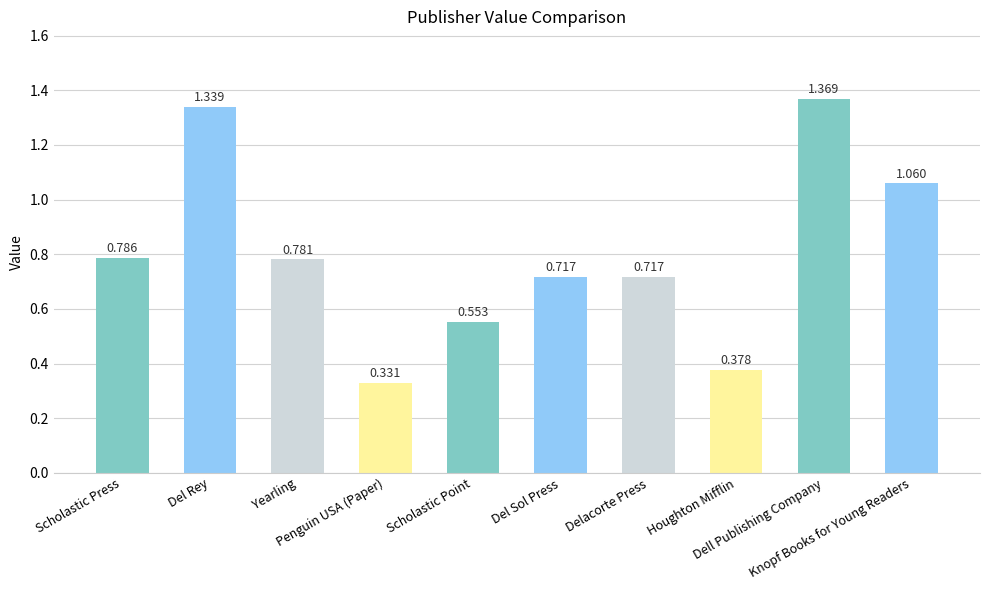

What is the difference between the maximum and minimum values?

1.0